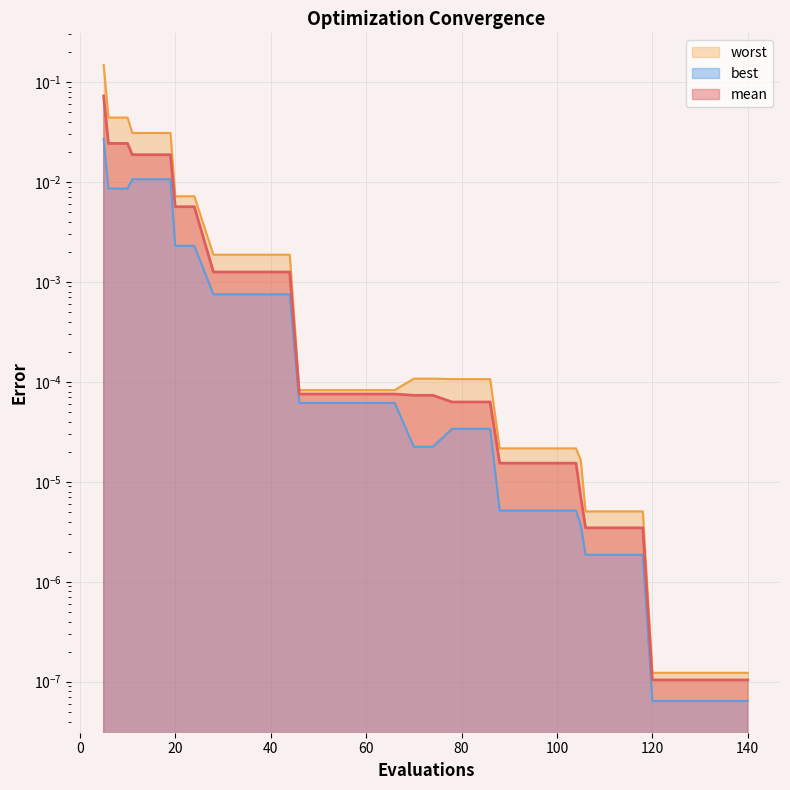

Rank the series by their average value, from highest to lowest.

worst, mean, best